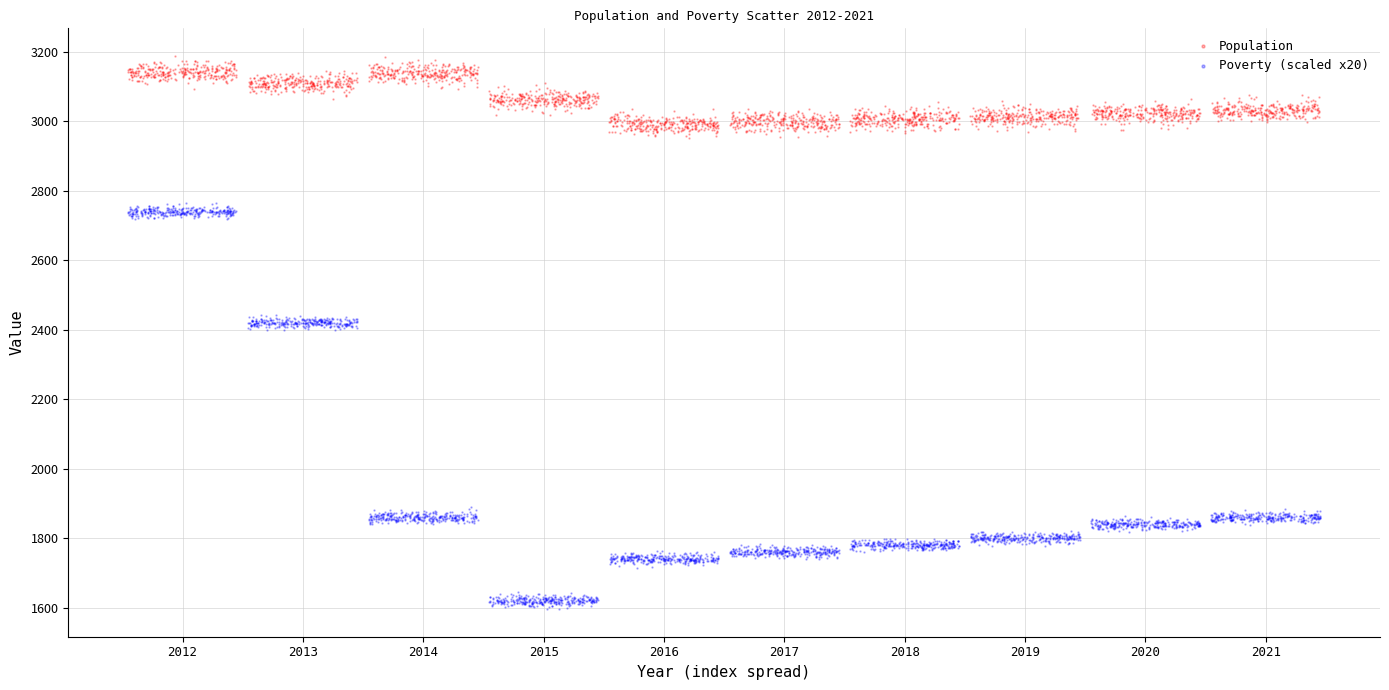

Which series reaches the minimum Y coordinate?

Poverty (scaled x20)